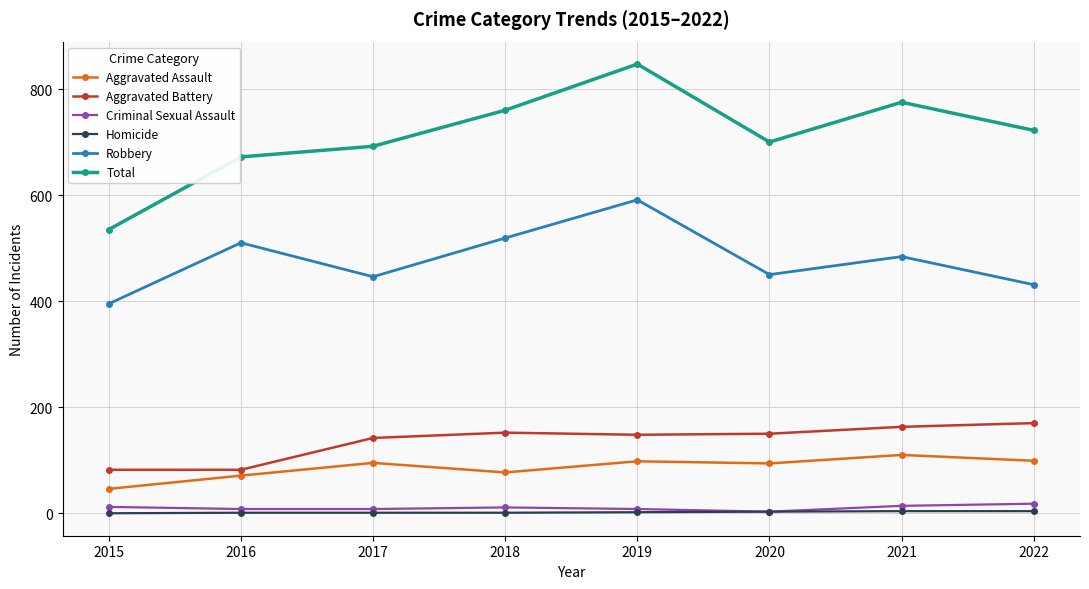

Is it true that Criminal Sexual Assault equals 8 at 2019?

True